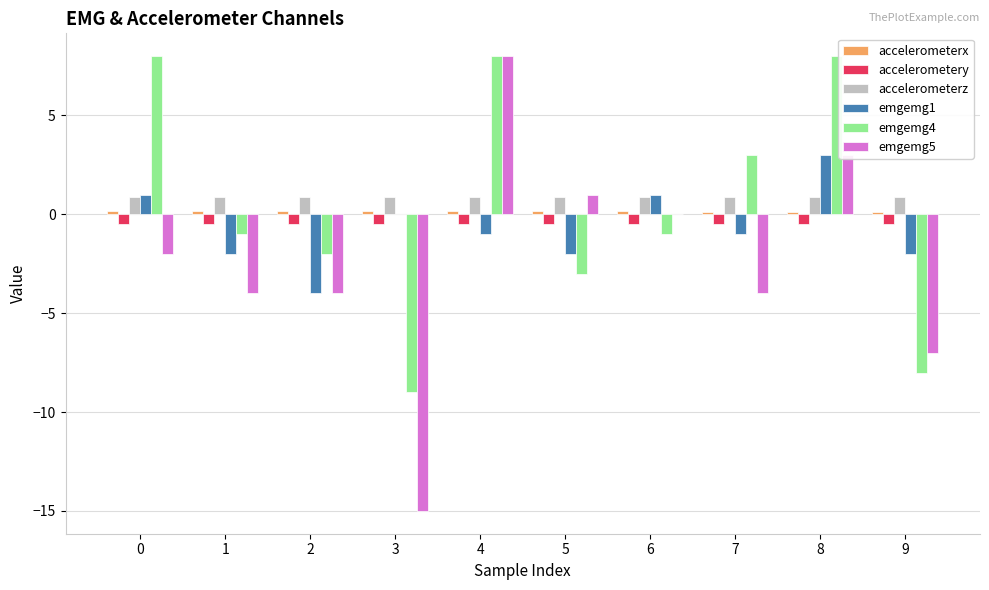

True or false: emgemg1 has a value of 1.0 at 0.

True